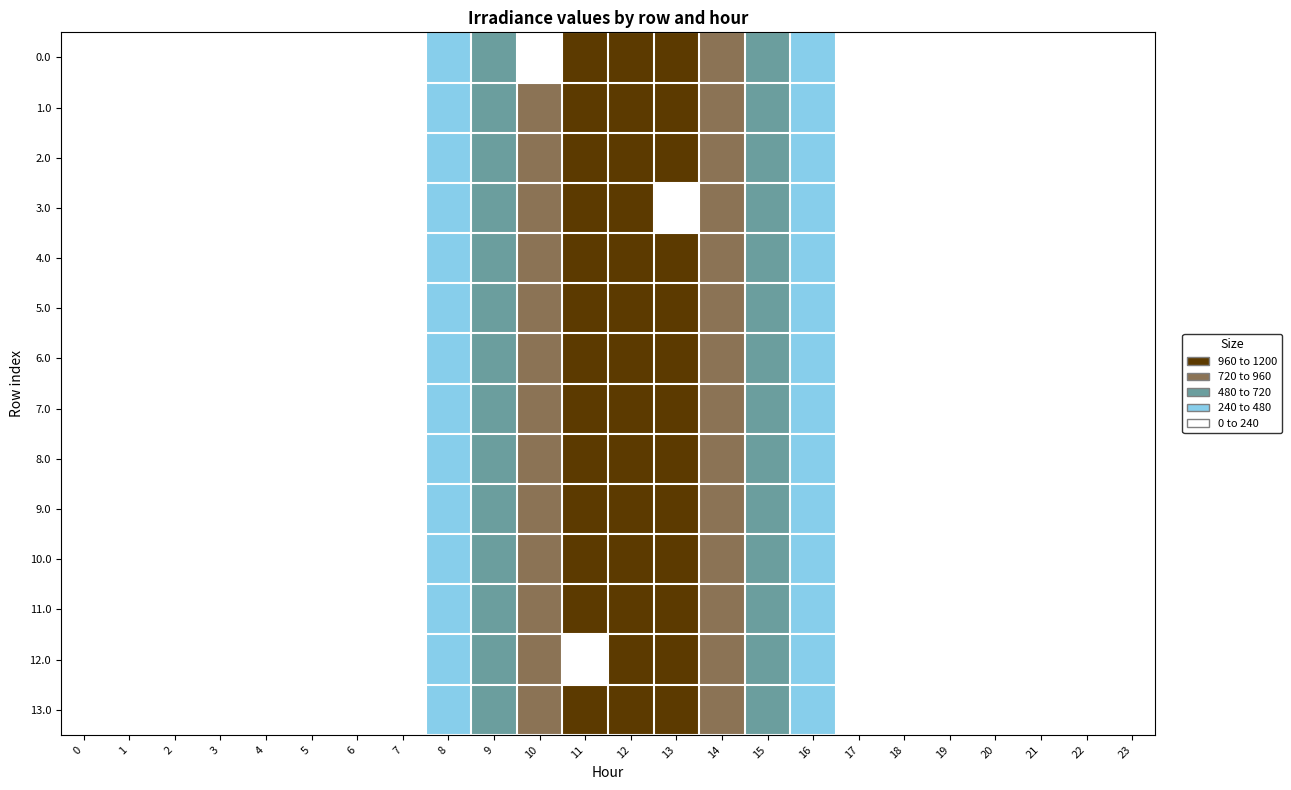

Reading left to right, list all the values displayed in this chart.

0.0: 0=0.0	1=0.0	2=0.0	3=0.0	4=0.0	5=0.0	6=0.0	7=120.6	8=430.3	9=716.9	10=0.0	11=1060.3	12=1096.7	13=1032.9	14=870.6	15=615.9	16=294.5	17=0.0	18=0.0	19=0.0	20=0.0	21=0.0	22=0.0	23=0.0
1.0: 0=0.0	1=0.0	2=0.0	3=0.0	4=0.0	5=0.0	6=0.0	7=120.6	8=430.3	9=716.9	10=916.2	11=1060.3	12=1096.7	13=1032.9	14=870.6	15=615.9	16=294.5	17=0.0	18=0.0	19=0.0	20=0.0	21=0.0	22=0.0	23=0.0
2.0: 0=0.0	1=0.0	2=0.0	3=0.0	4=0.0	5=0.0	6=0.0	7=120.6	8=430.3	9=716.9	10=916.2	11=1060.3	12=1096.7	13=1032.9	14=870.6	15=615.9	16=294.5	17=0.0	18=0.0	19=0.0	20=0.0	21=0.0	22=0.0	23=0.0
3.0: 0=0.0	1=0.0	2=0.0	3=0.0	4=0.0	5=0.0	6=0.0	7=120.6	8=430.3	9=716.9	10=916.2	11=1060.3	12=1096.7	13=0.0	14=870.6	15=615.9	16=294.5	17=0.0	18=0.0	19=0.0	20=0.0	21=0.0	22=0.0	23=0.0
4.0: 0=0.0	1=0.0	2=0.0	3=0.0	4=0.0	5=0.0	6=0.0	7=120.6	8=430.3	9=716.9	10=916.2	11=1060.3	12=1096.7	13=1032.9	14=870.6	15=615.9	16=294.5	17=0.0	18=0.0	19=0.0	20=0.0	21=0.0	22=0.0	23=0.0
5.0: 0=0.0	1=0.0	2=0.0	3=0.0	4=0.0	5=0.0	6=0.0	7=120.6	8=430.3	9=716.9	10=916.2	11=1060.3	12=1096.7	13=1032.9	14=870.6	15=615.9	16=294.5	17=0.0	18=0.0	19=0.0	20=0.0	21=0.0	22=0.0	23=0.0
6.0: 0=0.0	1=0.0	2=0.0	3=0.0	4=0.0	5=0.0	6=0.0	7=120.6	8=430.3	9=716.9	10=916.2	11=1060.3	12=1096.7	13=1032.9	14=870.6	15=615.9	16=294.5	17=0.0	18=0.0	19=0.0	20=0.0	21=0.0	22=0.0	23=0.0
7.0: 0=0.0	1=0.0	2=0.0	3=0.0	4=0.0	5=0.0	6=0.0	7=120.6	8=430.3	9=716.9	10=916.2	11=1060.3	12=1096.7	13=1032.9	14=870.6	15=615.9	16=294.5	17=0.0	18=0.0	19=0.0	20=0.0	21=0.0	22=0.0	23=0.0
8.0: 0=0.0	1=0.0	2=0.0	3=0.0	4=0.0	5=0.0	6=0.0	7=120.6	8=430.3	9=716.9	10=916.2	11=1060.3	12=1096.7	13=1032.9	14=870.6	15=615.9	16=294.5	17=0.0	18=0.0	19=0.0	20=0.0	21=0.0	22=0.0	23=0.0
9.0: 0=0.0	1=0.0	2=0.0	3=0.0	4=0.0	5=0.0	6=0.0	7=120.6	8=430.3	9=716.9	10=916.2	11=1060.3	12=1096.7	13=1032.9	14=870.6	15=615.9	16=294.5	17=0.0	18=0.0	19=0.0	20=0.0	21=0.0	22=0.0	23=0.0
10.0: 0=0.0	1=0.0	2=0.0	3=0.0	4=0.0	5=0.0	6=0.0	7=120.6	8=430.3	9=716.9	10=916.2	11=1060.3	12=1096.7	13=1032.9	14=870.6	15=615.9	16=294.5	17=0.0	18=0.0	19=0.0	20=0.0	21=0.0	22=0.0	23=0.0
11.0: 0=0.0	1=0.0	2=0.0	3=0.0	4=0.0	5=0.0	6=0.0	7=120.6	8=430.3	9=716.9	10=916.2	11=1060.3	12=1096.7	13=1032.9	14=870.6	15=615.9	16=294.5	17=0.0	18=0.0	19=0.0	20=0.0	21=0.0	22=0.0	23=0.0
12.0: 0=0.0	1=0.0	2=0.0	3=0.0	4=0.0	5=0.0	6=0.0	7=120.6	8=430.3	9=716.9	10=916.2	11=0.0	12=1096.7	13=1032.9	14=870.6	15=615.9	16=294.5	17=0.0	18=0.0	19=0.0	20=0.0	21=0.0	22=0.0	23=0.0
13.0: 0=0.0	1=0.0	2=0.0	3=0.0	4=0.0	5=0.0	6=0.0	7=120.6	8=430.3	9=716.9	10=916.2	11=1060.3	12=1096.7	13=1032.9	14=870.6	15=615.9	16=294.5	17=0.0	18=0.0	19=0.0	20=0.0	21=0.0	22=0.0	23=0.0